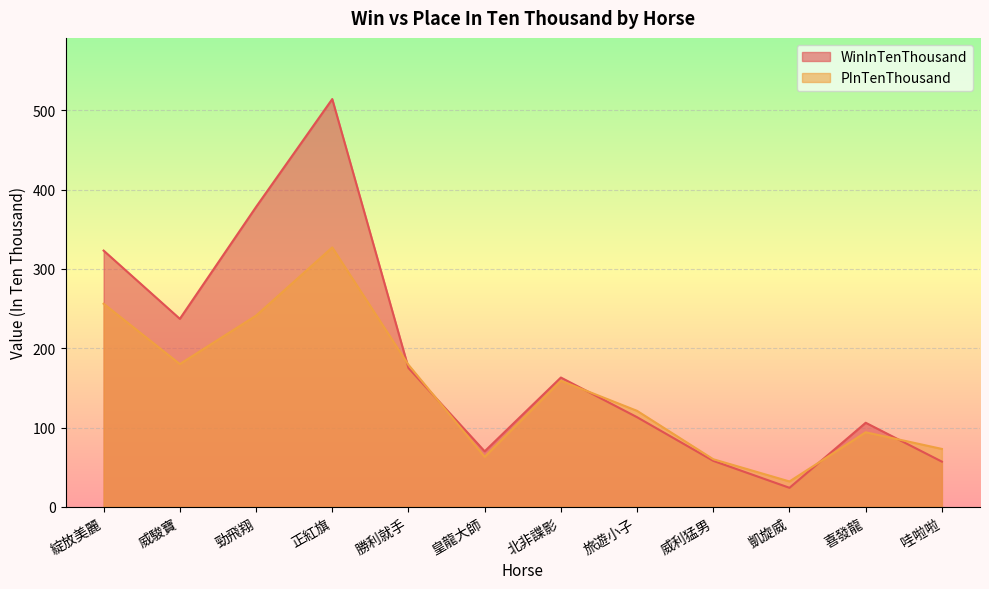

Where do PInTenThousand and WinInTenThousand first cross each other?

正紅旗 and 勝利就手